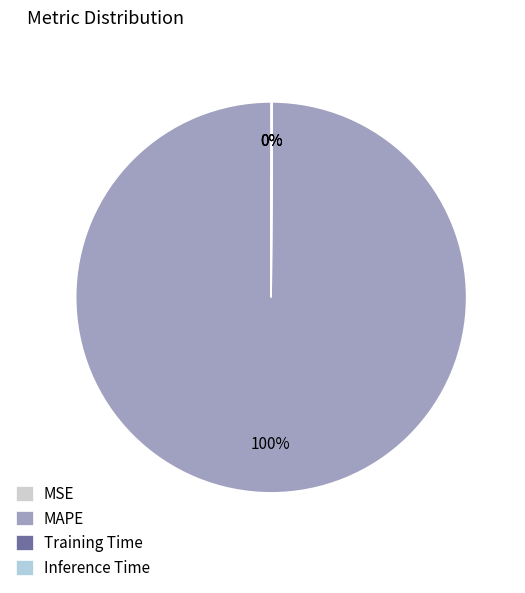

Which slice is the largest?

MAPE